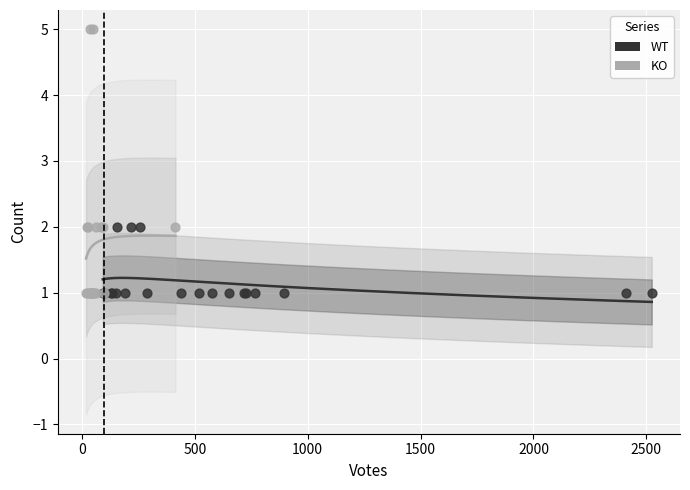

Which series reaches the maximum Y coordinate?

KO